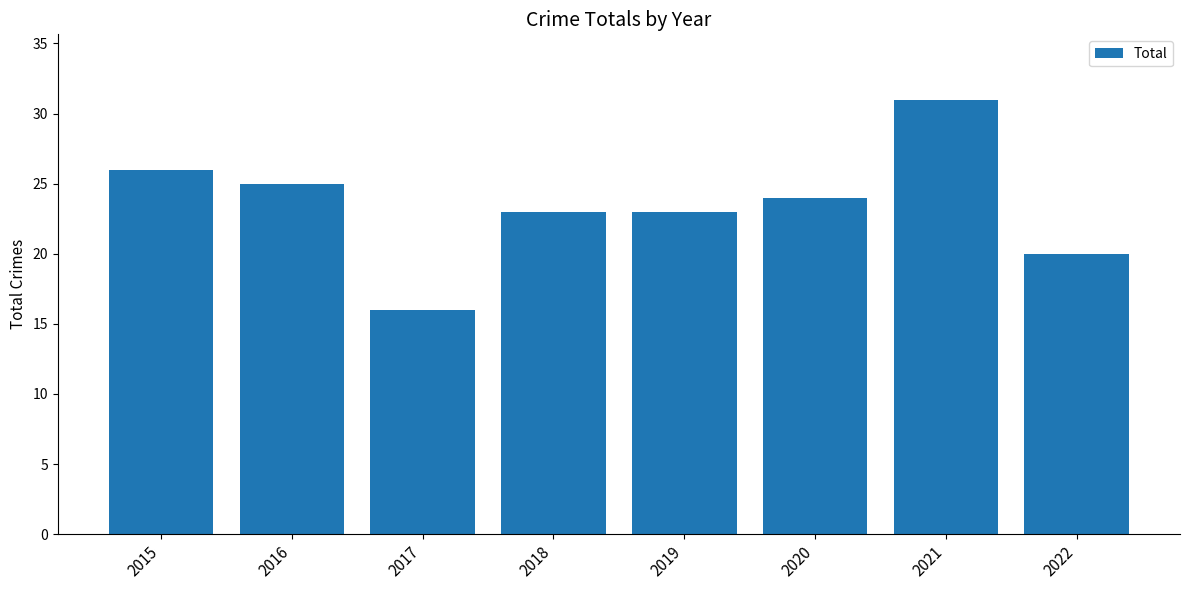

What is the approximate value at 2018?

23